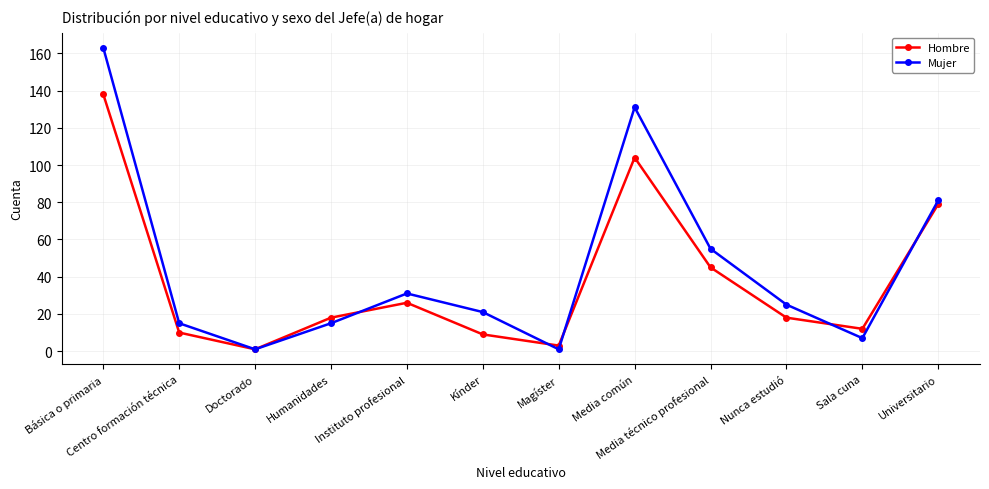

What is the difference between the highest and lowest values at Centro formación técnica?

5